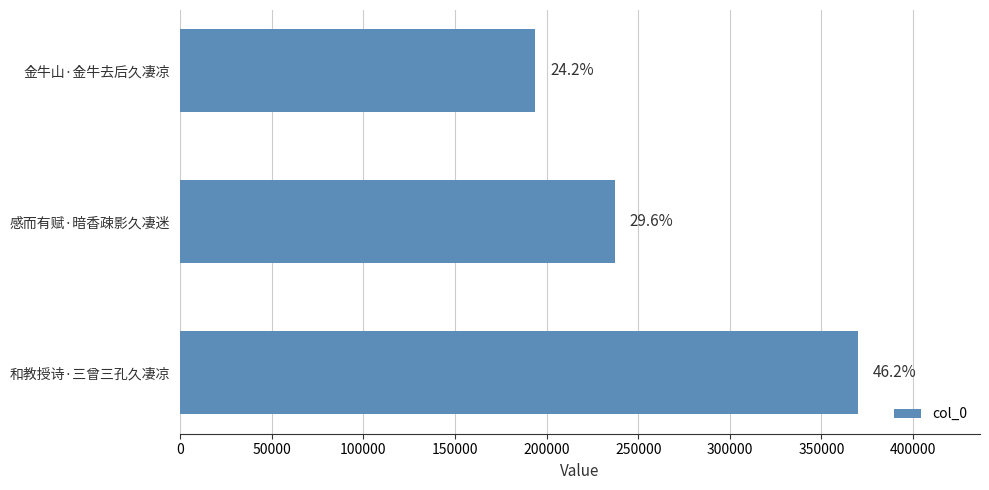

Are the bars horizontal?

Yes